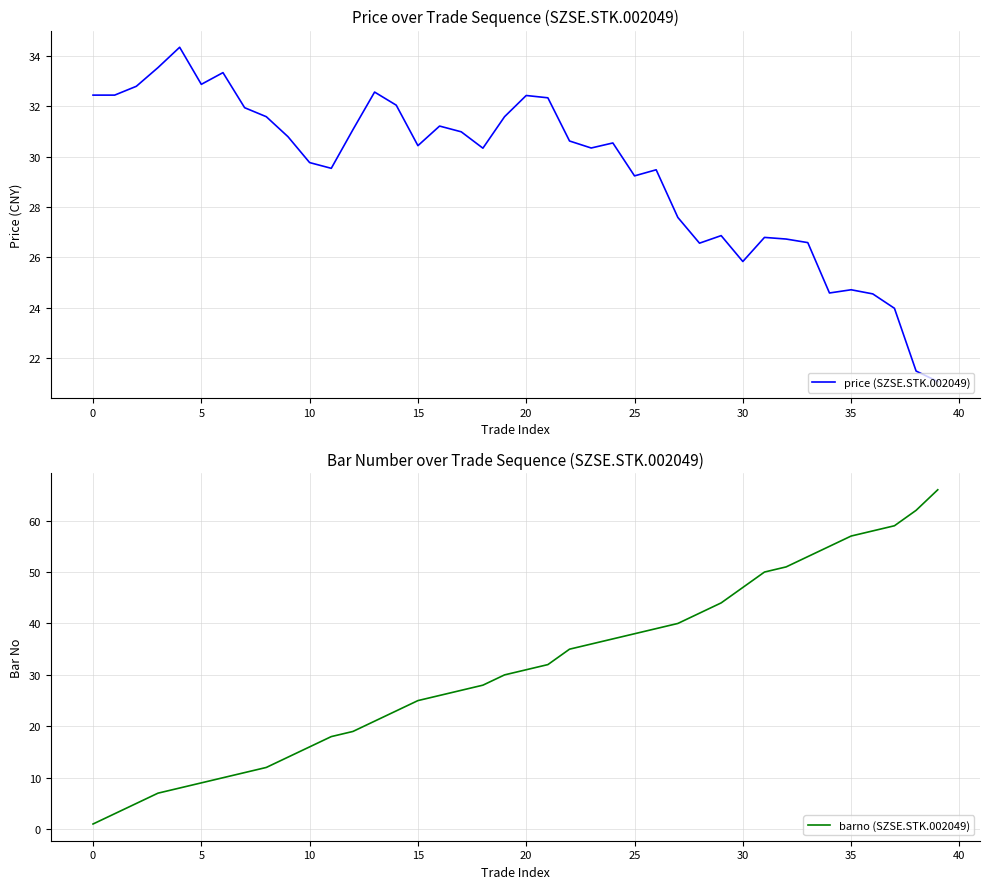

What is the difference between the price (SZSE.STK.002049) values at 31 and 12?

4.3